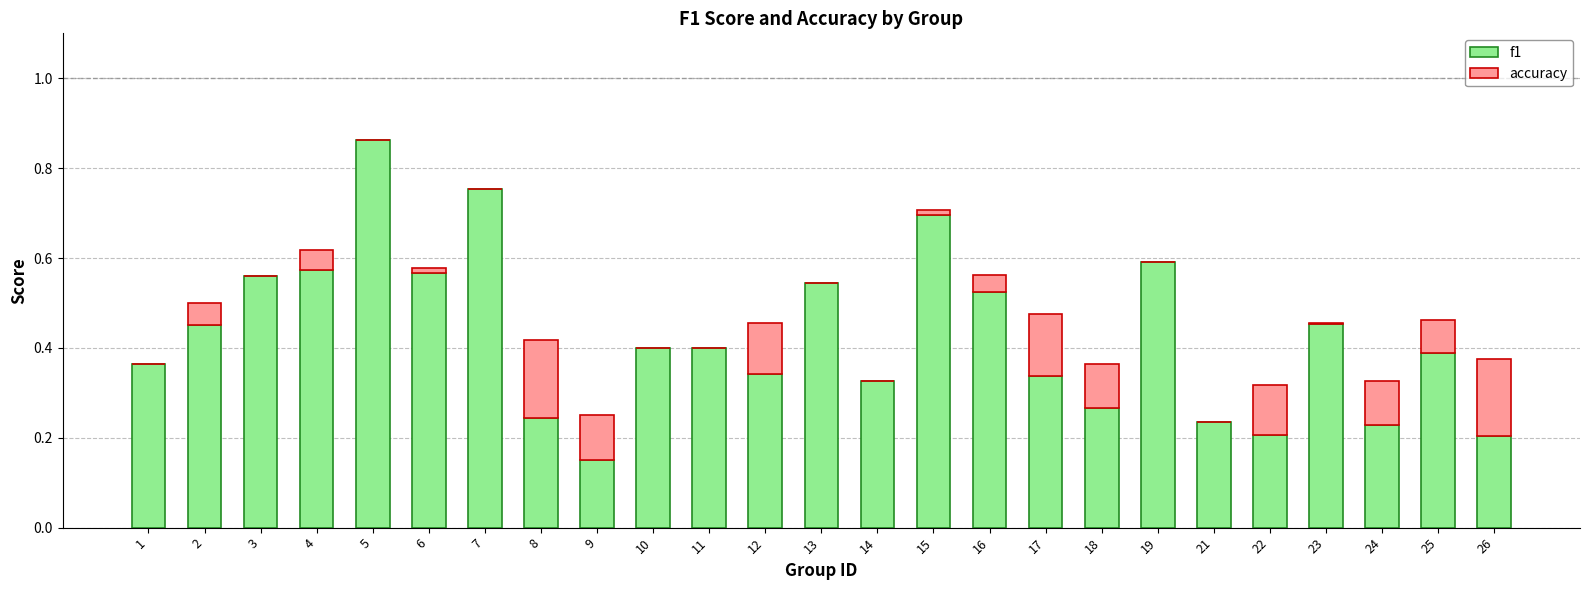

What is the sum of all f1 values?

10.7